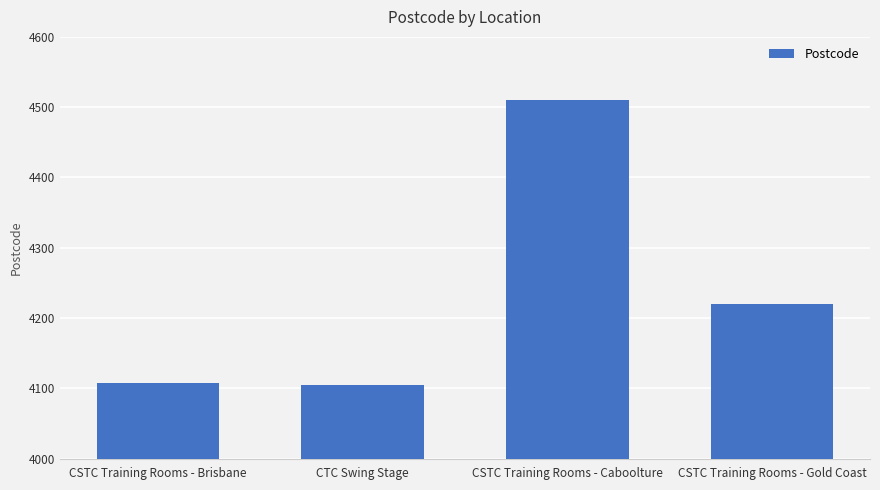

How many data points are less than 4220?

2